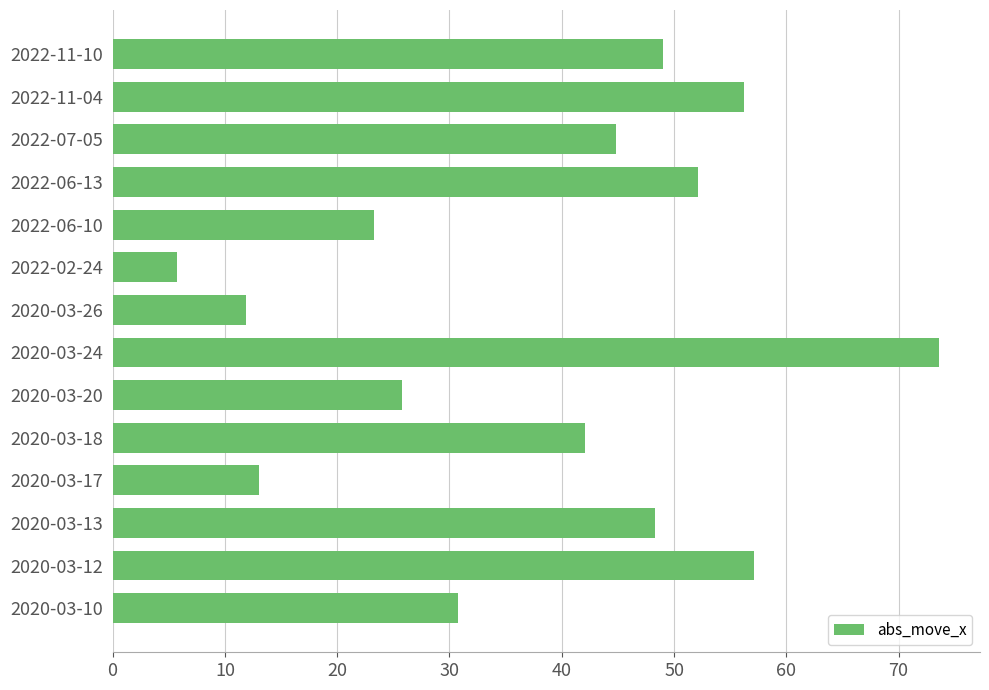

Reading bottom to top, extract all data points from this chart.

2020-03-10=30.7	2020-03-12=57.1	2020-03-13=48.3	2020-03-17=13.0	2020-03-18=42.1	2020-03-20=25.8	2020-03-24=73.6	2020-03-26=11.9	2022-02-24=5.7	2022-06-10=23.3	2022-06-13=52.2	2022-07-05=44.8	2022-11-04=56.2	2022-11-10=49.0